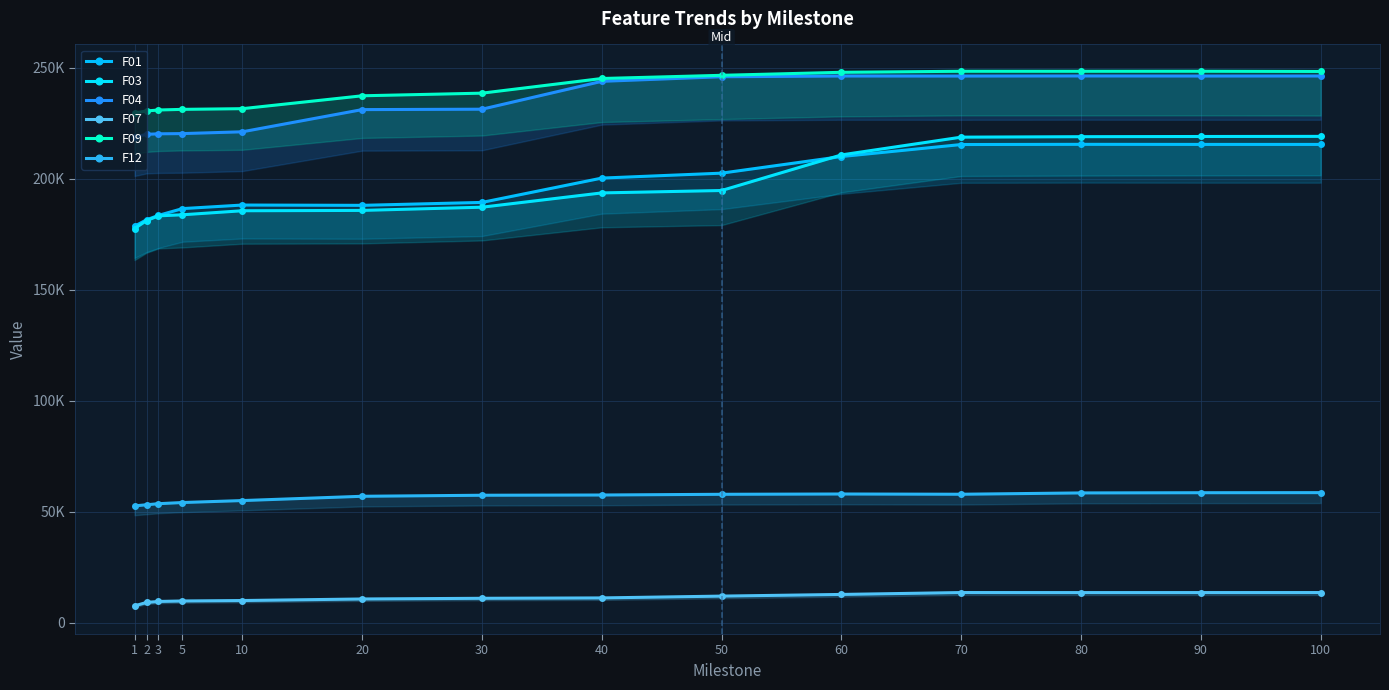

Reading left to right, extract all data points from this chart.

F01: 1=178594.0	2=181486.0	3=183481.0	5=186538.0	10=188141.0	20=188005.0	30=189325.0	40=200279.0	50=202503.0	60=209982.0	70=215392.0	80=215477.0	90=215441.0	100=215435.0
F03: 1=177552.0	2=181140.0	3=183265.0	5=183754.0	10=185570.0	20=185724.0	30=187166.0	40=193603.0	50=194685.0	60=210719.0	70=218714.0	80=218921.0	90=219010.0	100=219065.0
F04: 1=218703.0	2=219987.0	3=220213.0	5=220319.0	10=221124.0	20=231118.0	30=231301.0	40=243852.0	50=245917.0	60=246242.0	70=246224.0	80=246266.0	90=246234.0	100=246247.0
F07: 1=7636.8	2=9182.8	3=9622.5	5=9844.8	10=10043.7	20=10741.1	30=11049.8	40=11218.0	50=12034.4	60=12785.9	70=13641.1	80=13621.2	90=13629.2	100=13638.0
F09: 1=229625.0	2=230503.0	3=230941.0	5=231228.0	10=231539.0	20=237341.0	30=238524.0	40=245126.0	50=246560.0	60=247913.0	70=248385.0	80=248379.0	90=248393.0	100=248298.0
F12: 1=52672.4	2=53162.6	3=53649.3	5=54175.0	10=55058.0	20=56989.7	30=57454.8	40=57563.9	50=57883.9	60=58015.9	70=57904.7	80=58500.5	90=58592.5	100=58630.1